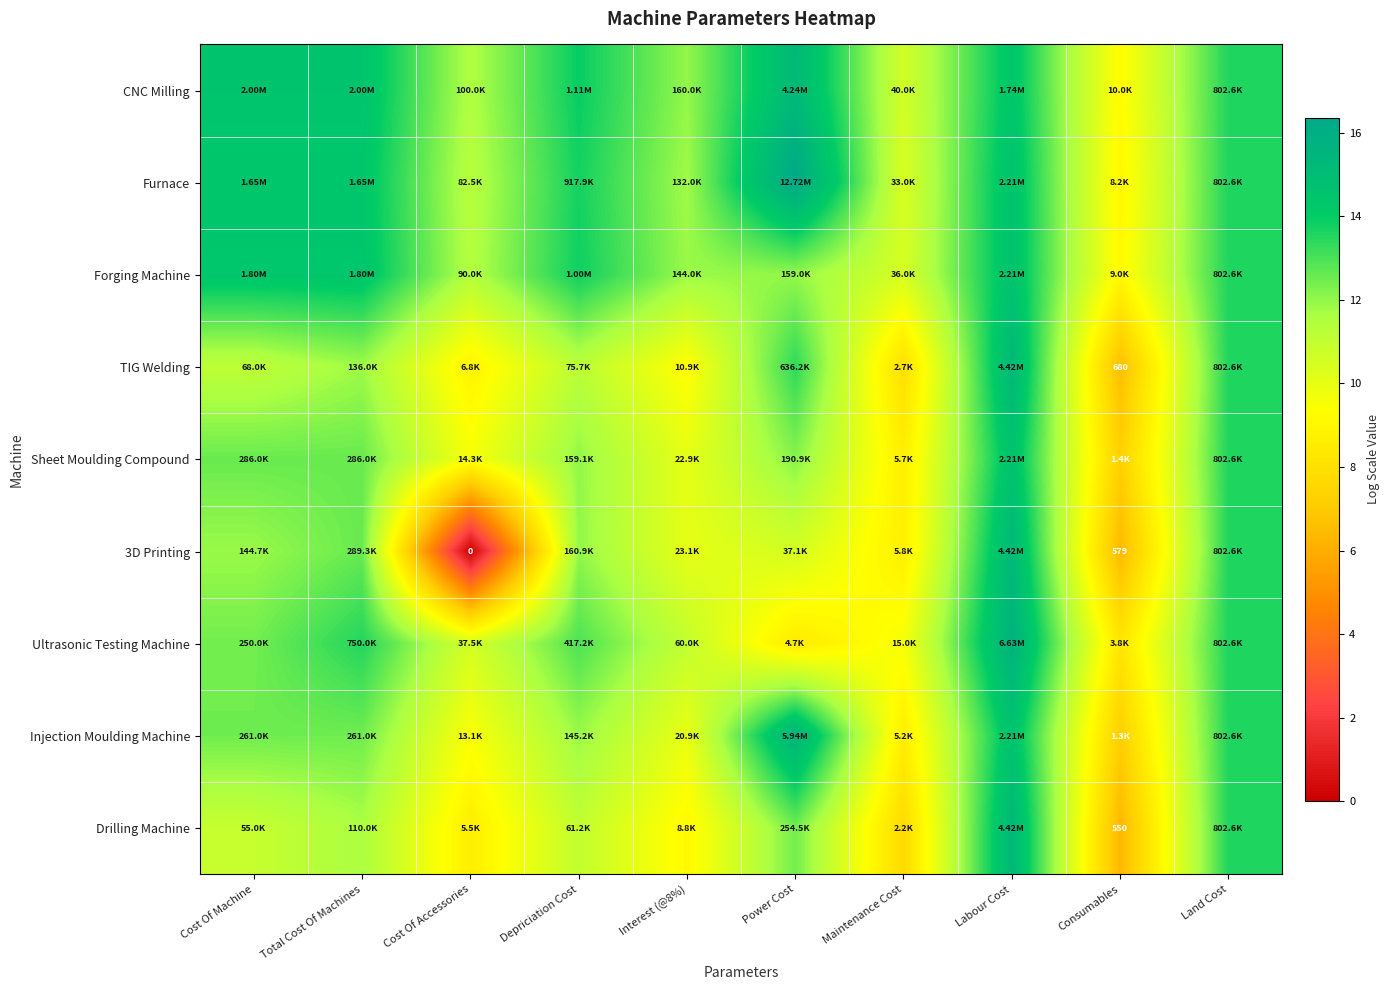

What is the total value across all series at Power Cost?

116.1